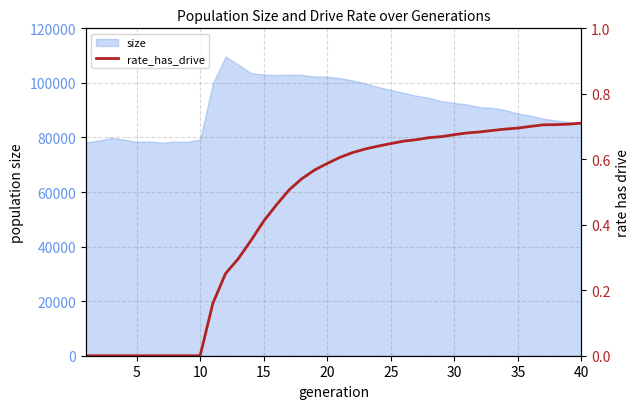

Count the values in the range 0 to 1.

40